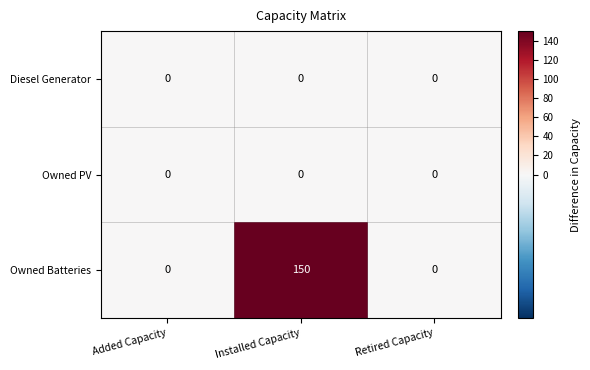

What is the difference between the highest and lowest values at Installed Capacity?

150